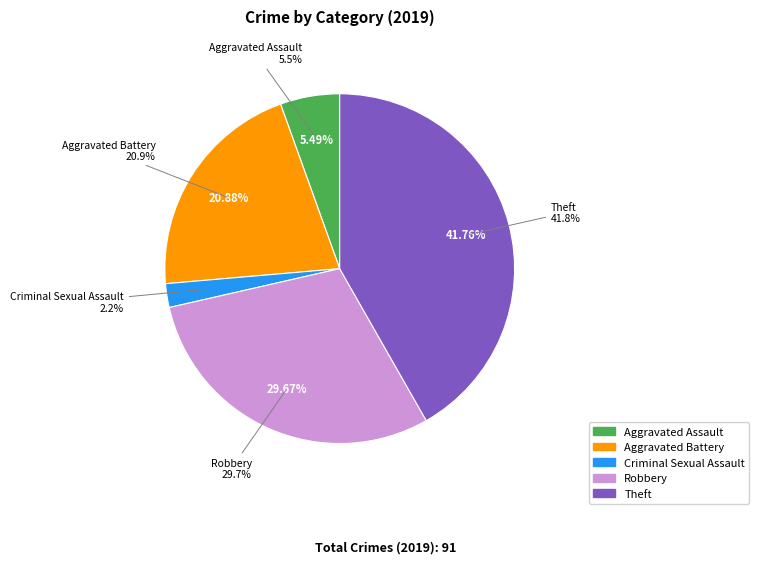

Count the number of slices in the pie.

7